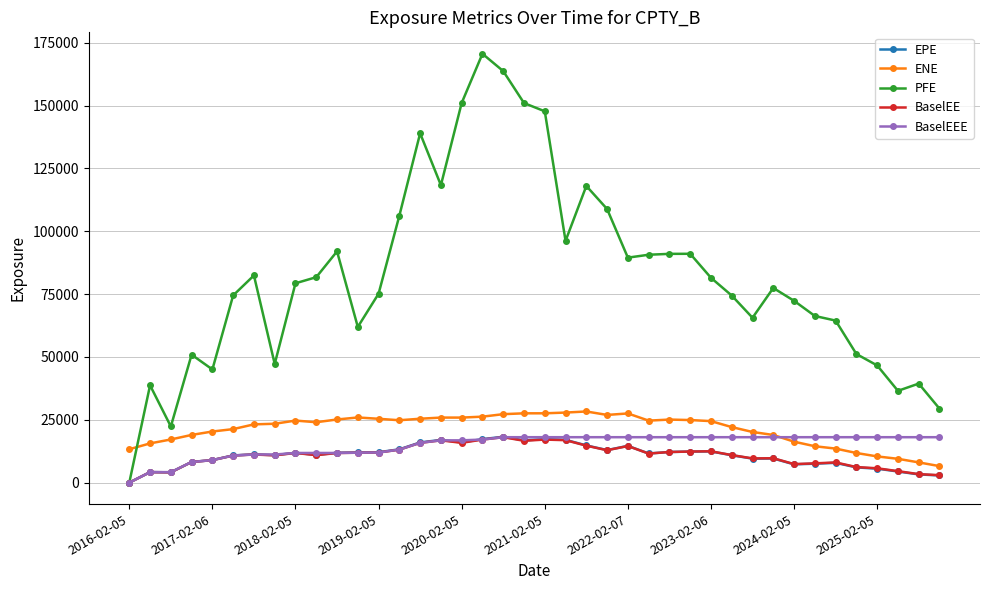

What is the greatest value displayed?

170623.8